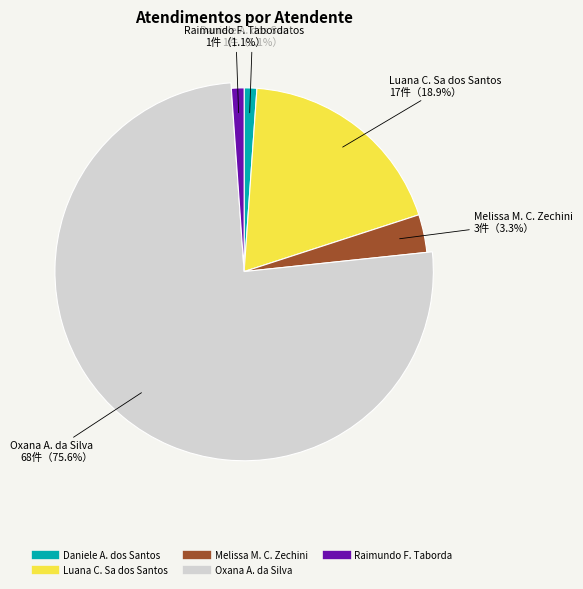

What is the ratio of the value at Luana Cristine Sa dos Santos to the value at Melissa Maria Caleffi Zechini?

5.7